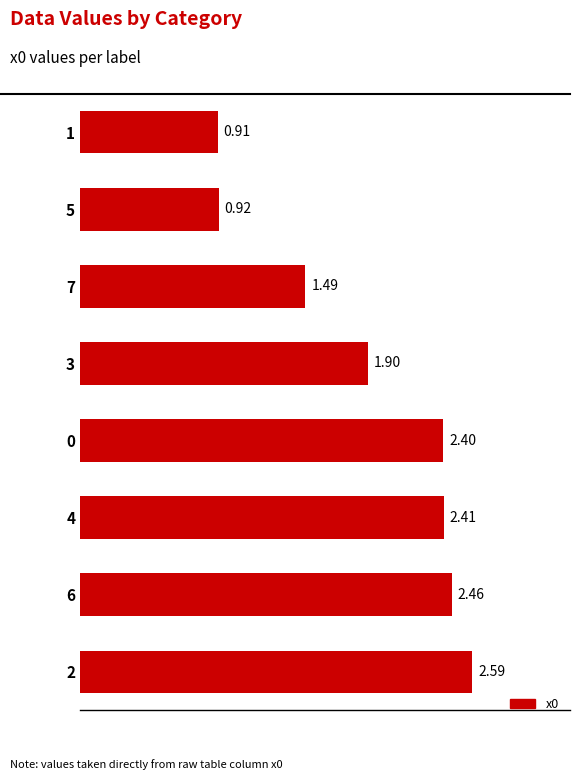

What is the sum of all values?

15.1